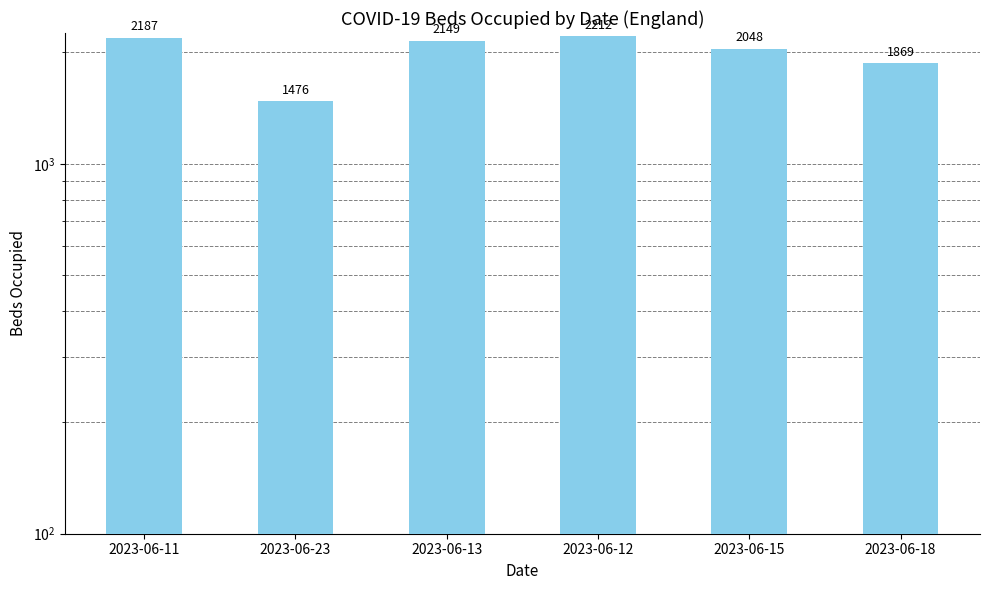

Read the value at 2023-06-13, to the nearest 10.

2150